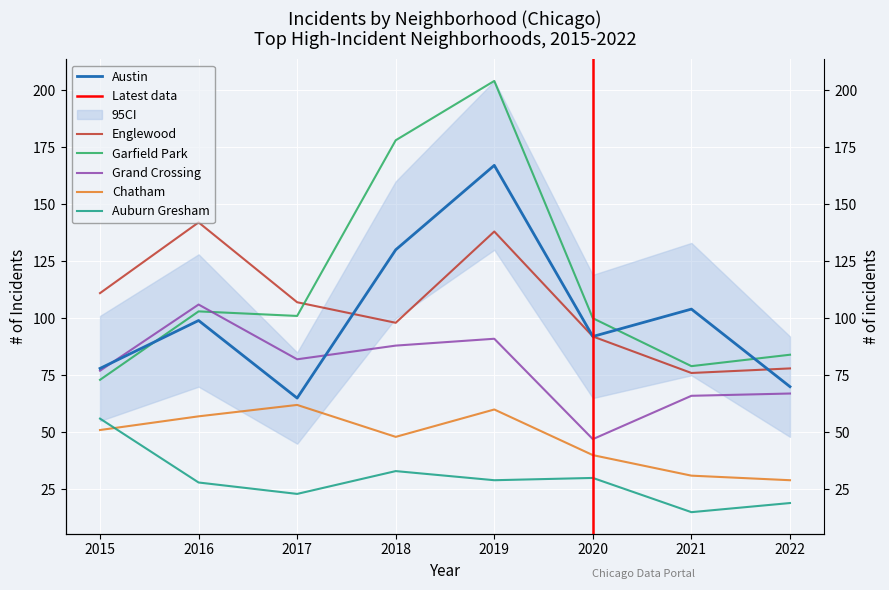

What is the spread (max minus min) of values at 2022?

65